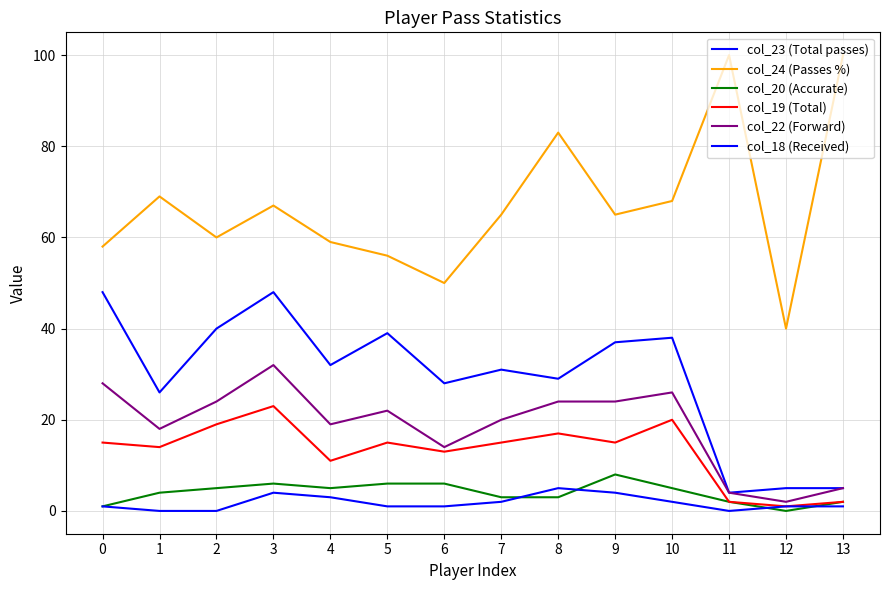

True or false: col_23 (Total passes) and col_18 (Received) cross at least once.

False